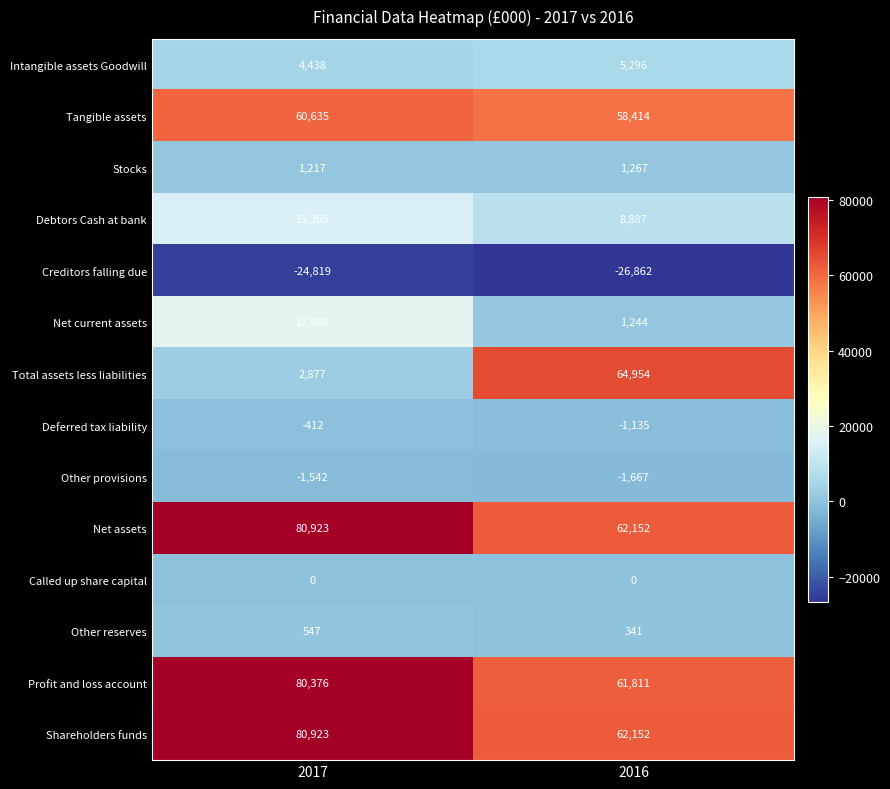

The Debtors Cash at bank series shows 8887 at 2016. True or false?

True